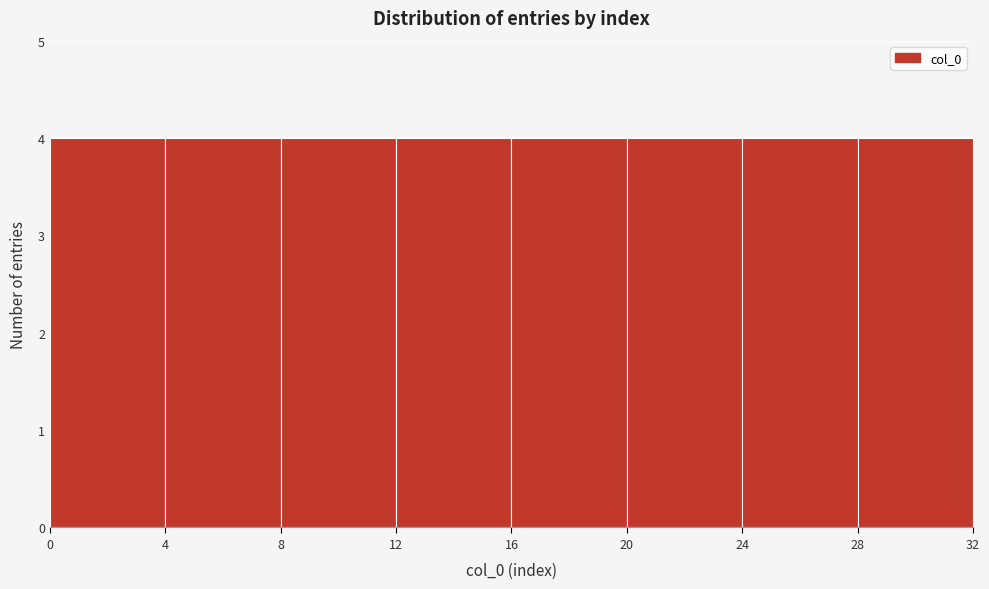

Reading left to right, list every bar in this chart as the range it spans on the x-axis followed by its height. The values are not printed on the chart, so give them approximately, as read against the axis.

0 to 4: 4
4 to 8: 4
8 to 12: 4
12 to 16: 4
16 to 20: 4
20 to 24: 4
24 to 28: 4
28 to 32: 4